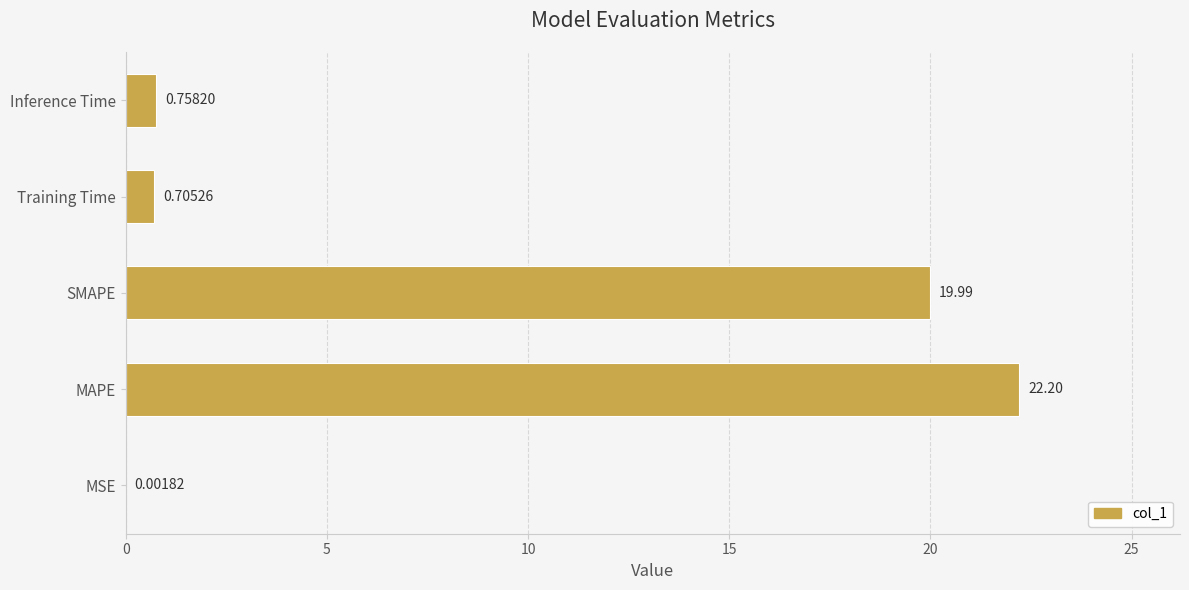

Which has a higher value, SMAPE or Inference Time?

SMAPE